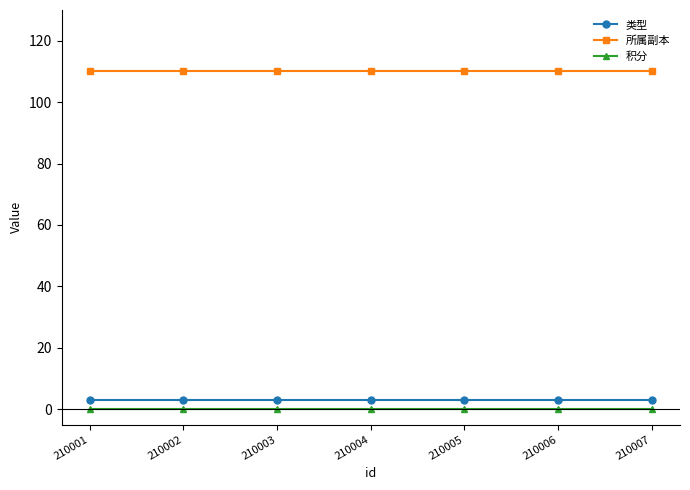

Reading left to right, what are all the values shown in this chart?

类型: 3	3	3	3	3	3	3
所属副本: 110	110	110	110	110	110	110
积分: 0	0	0	0	0	0	0